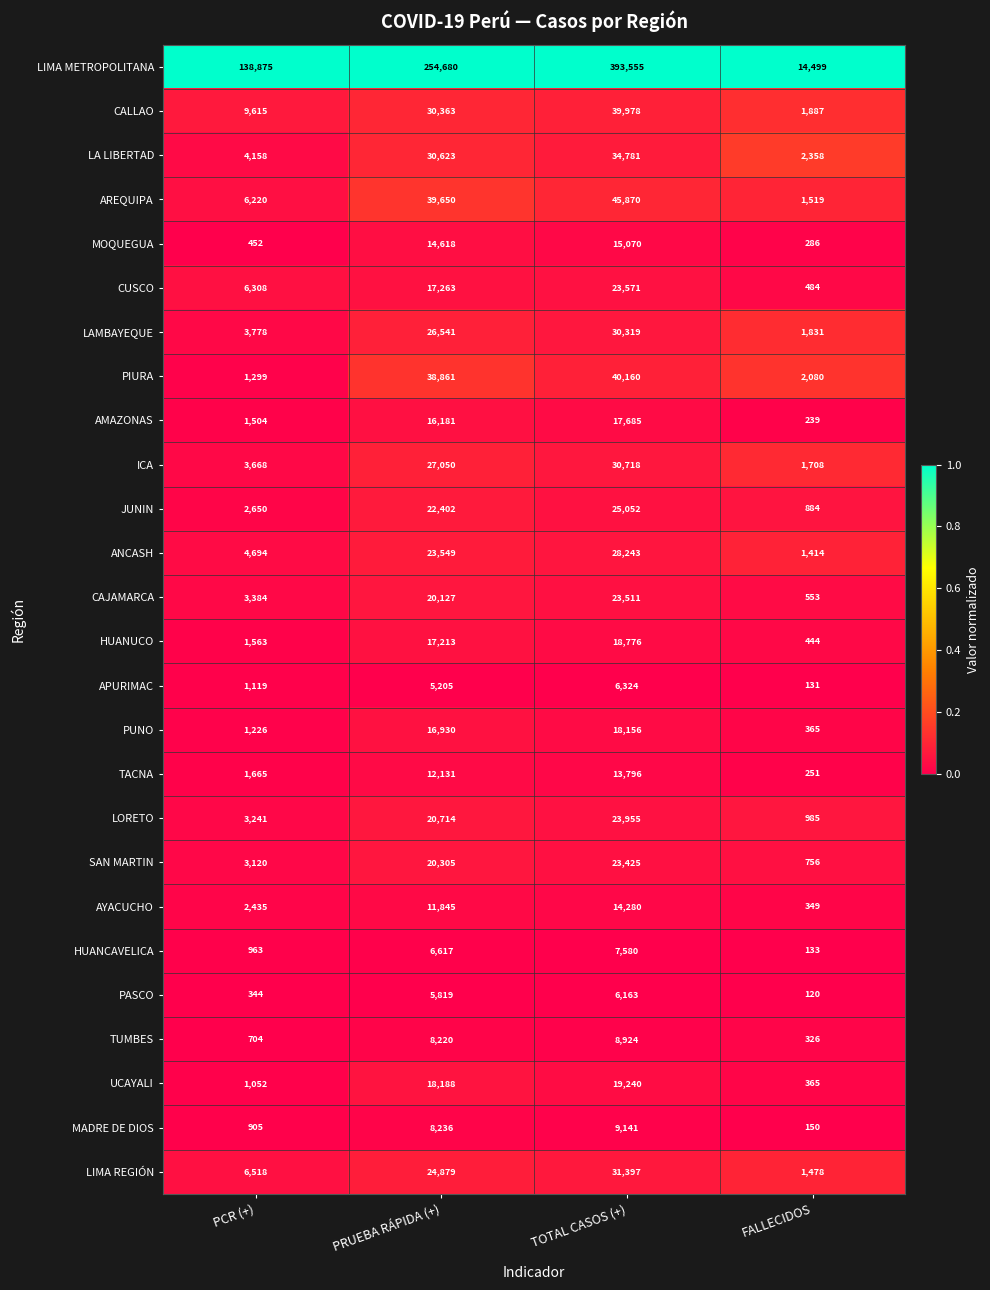

How many categories are shown in the chart?

4